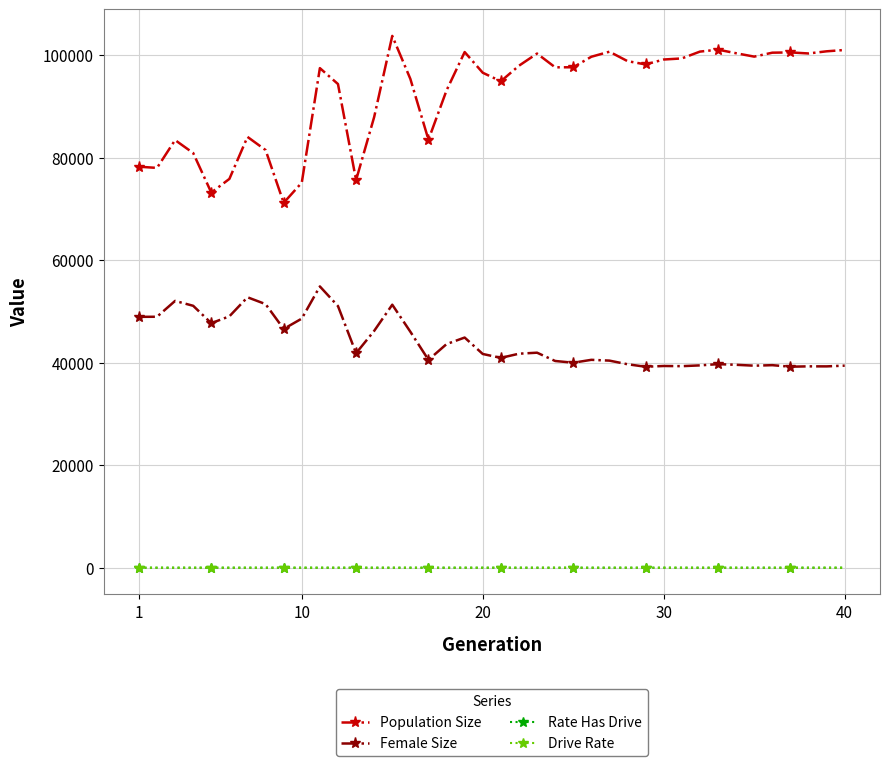

What are all the series names shown in the legend?

Population Size, Female Size, Rate Has Drive, Drive Rate